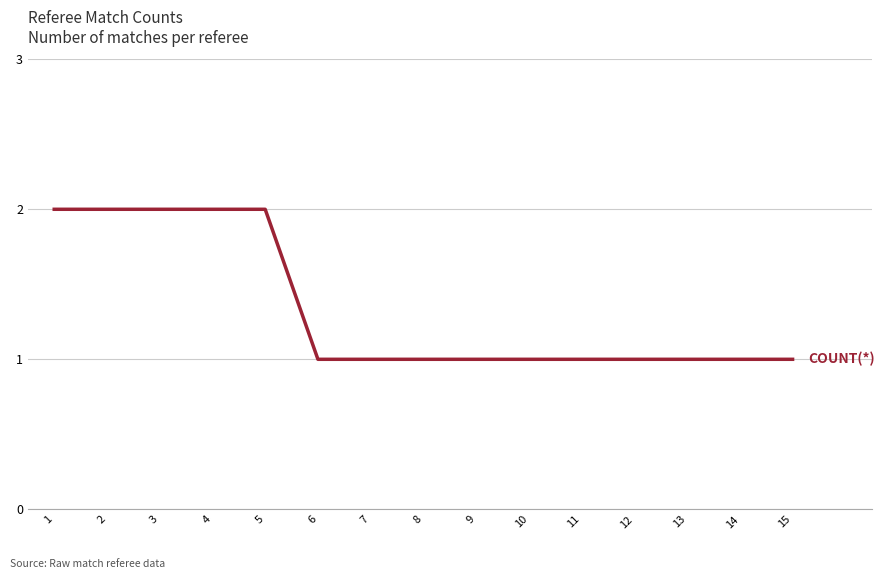

Reading right to left, list all the values displayed in this chart.

1	1	1	1	1	1	1	1	1	1	2	2	2	2	2